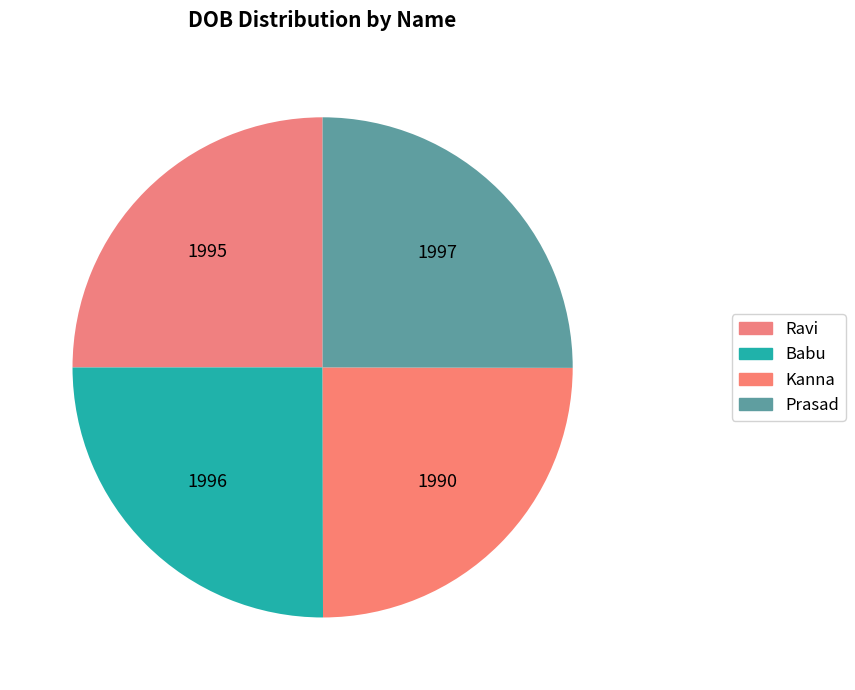

How many segments does this pie chart have?

4